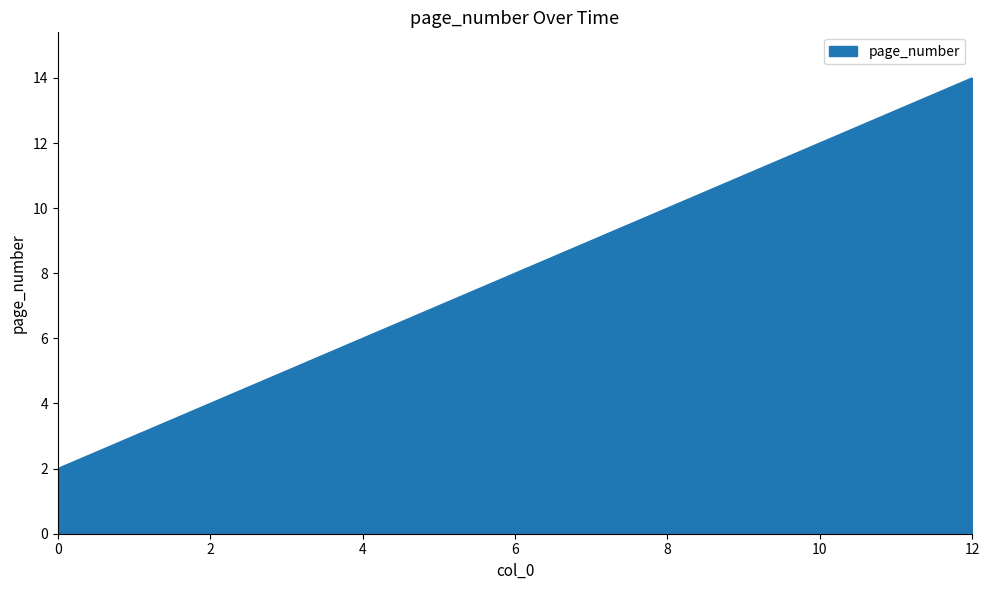

True or false: there are more than 0 points higher than both neighbors.

False